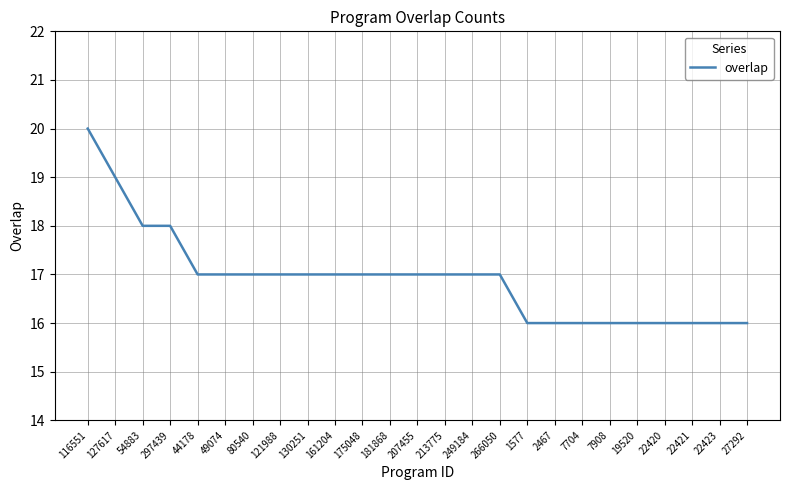

What is the difference between the maximum and minimum values?

4